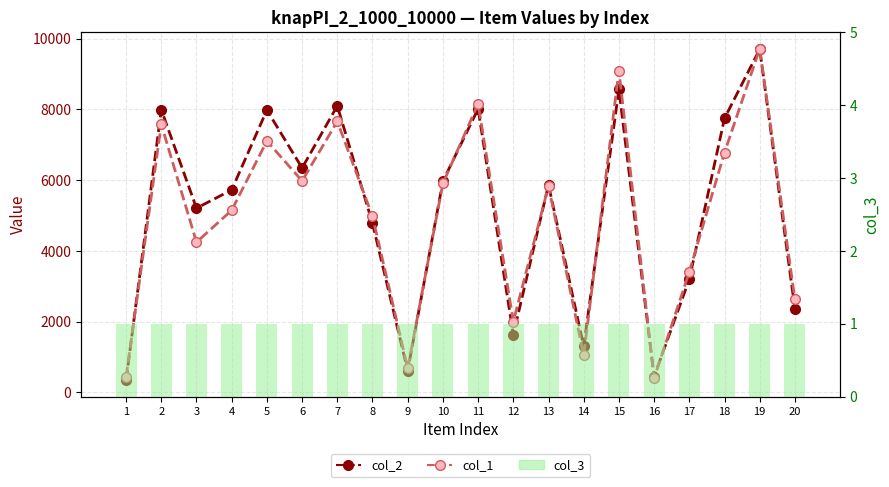

Rank the categories by col_1 value from highest to lowest.

19, 15, 11, 7, 2, 5, 18, 6, 10, 13, 4, 8, 3, 17, 20, 12, 14, 9, 1, 16